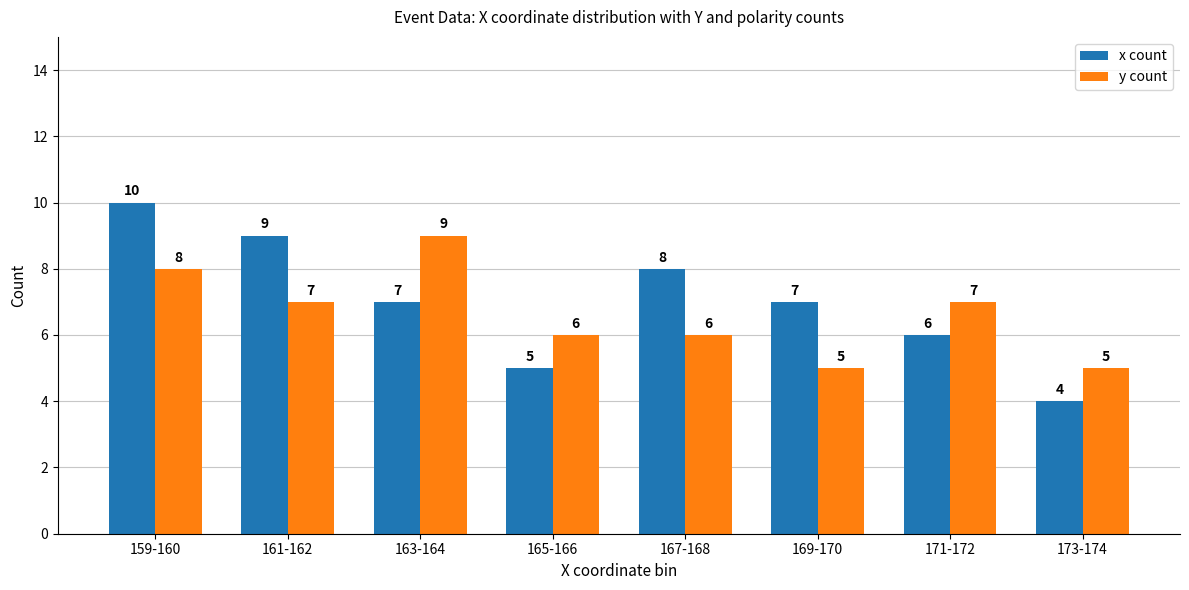

How many distinct data groups are displayed?

2